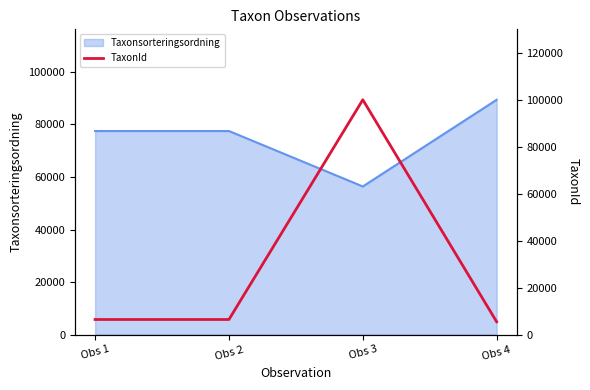

What is the maximum value shown in the chart?

100109